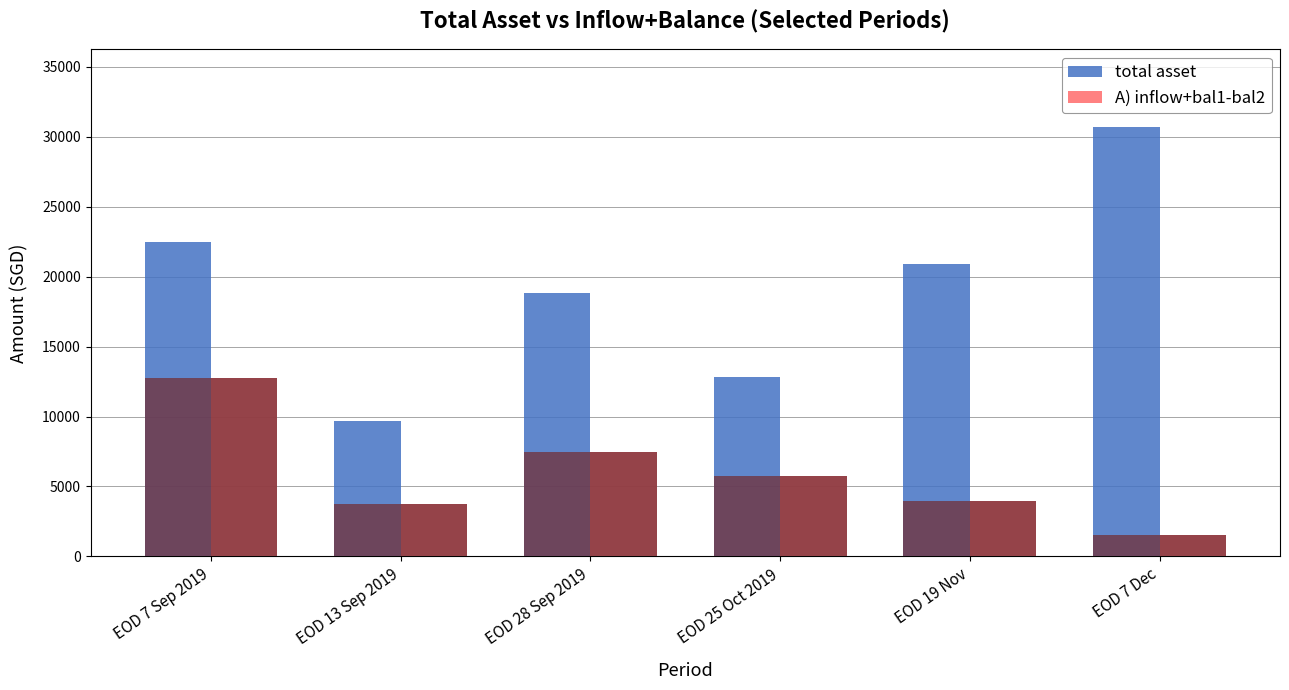

At which category does the chart reach its peak across all series?

EOD 7 Dec